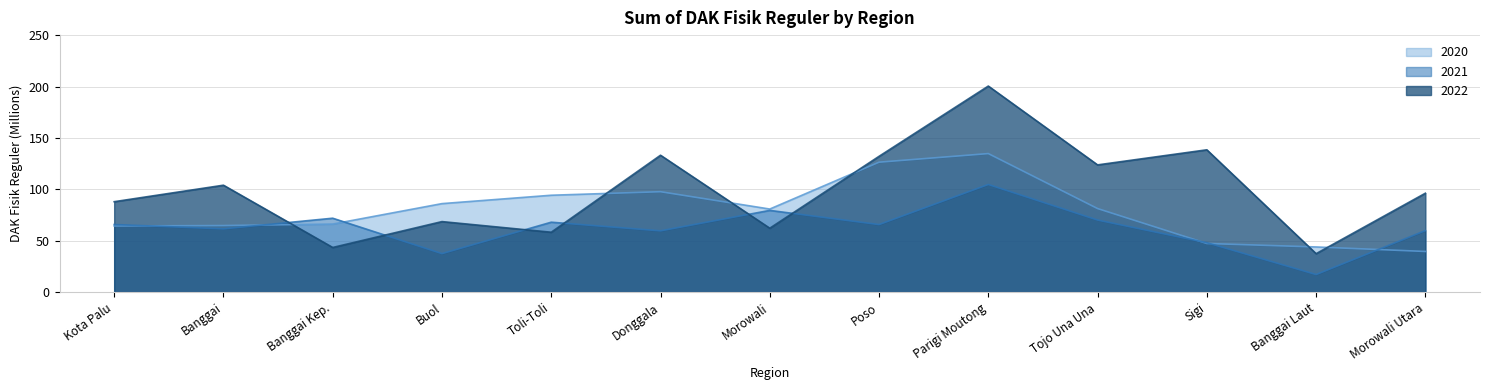

Which series ends up on top after the final intersection of 2021 and 2022?

2022